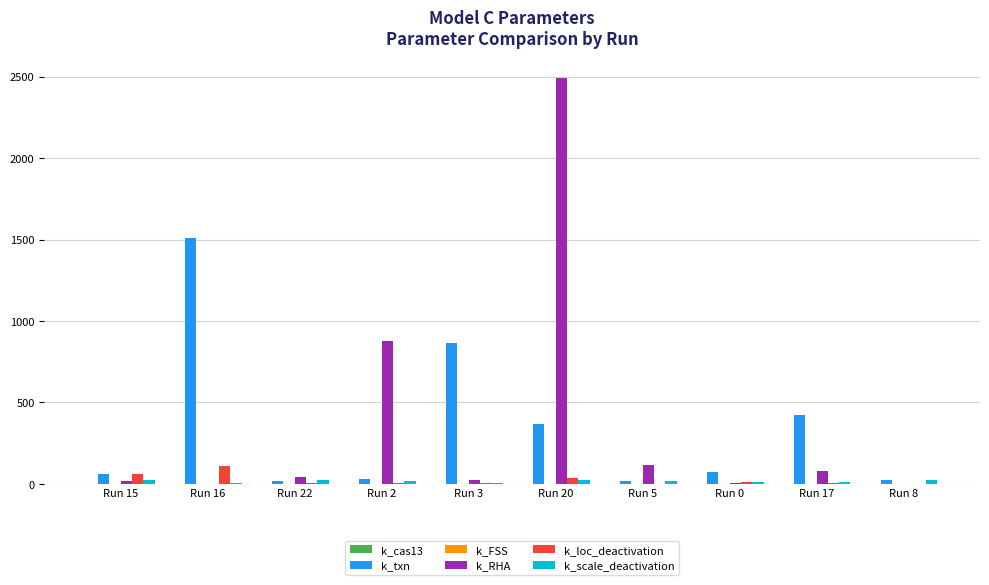

Where is k_RHA nearest to the value 1246?

Run 2